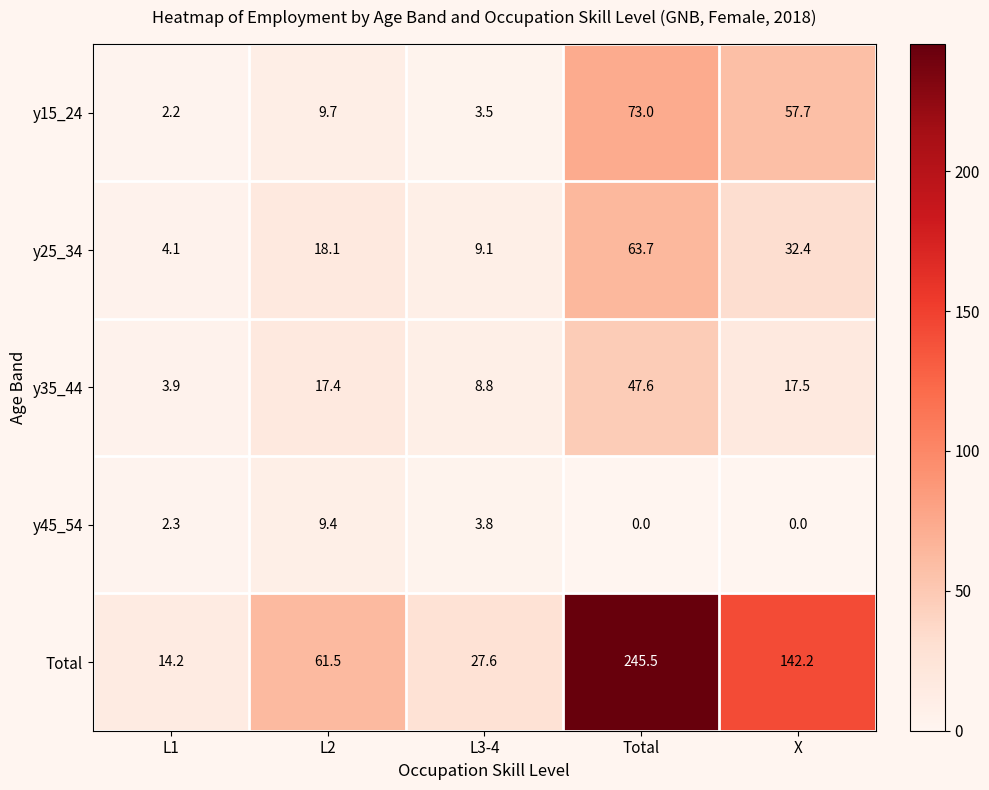

What is the total value across all series at L2?

116.1